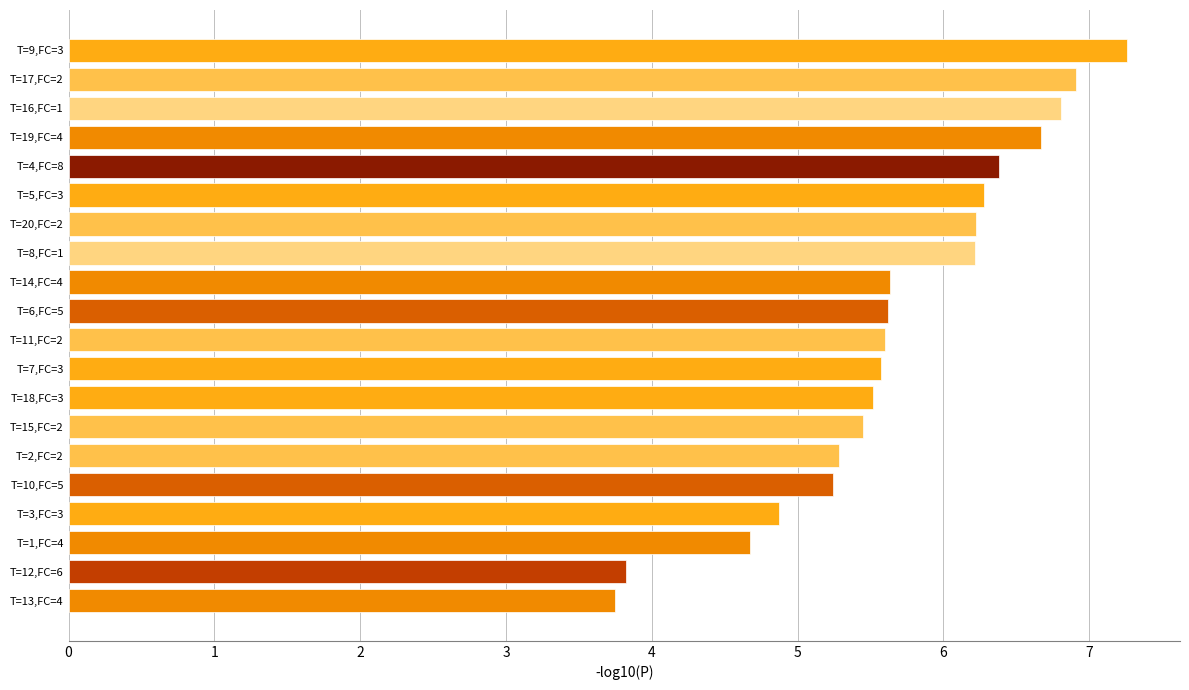

What is the change in value from T=9,FC=3 to T=15,FC=2?

-1.8